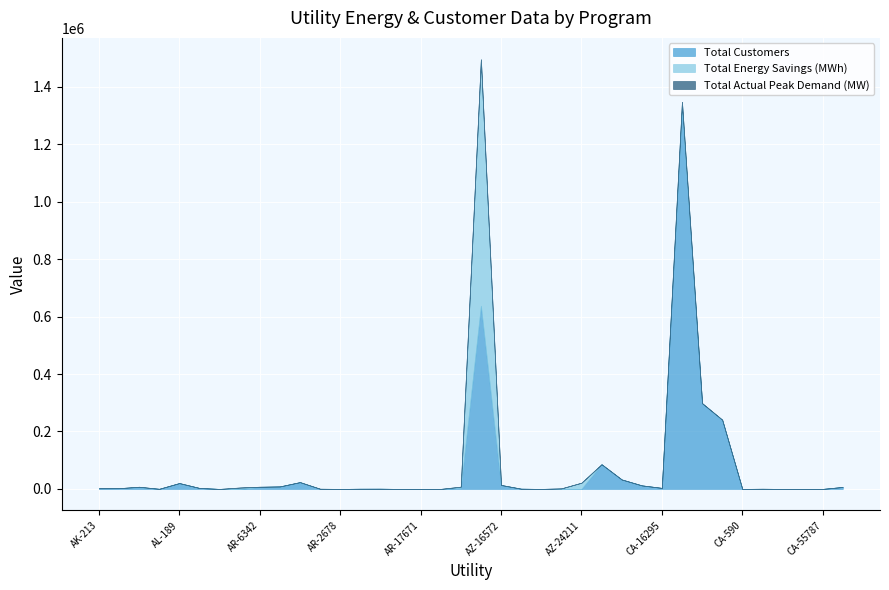

Reading left to right, list all the values displayed in this chart.

Total Customers: AK-213=2400	AL-4430=2631	AL-195=6332	AL-3222=405	AL-189=20374	AL-20841=3381	AL-18203=1	AL-18642=150	AR-6342=6803	AR-13676=8697	AR-814=23639	AR-807=8	AR-2678=56	AR-4509=659	AR-12681=758	AR-14063=10	AR-17671=4	AR-17698=18	AR-20963=3700	AZ-803=637338	AZ-16572=13488	AZ-18280=789	AZ-19189=22	AZ-19728=31	AZ-24211=232	CA-16534=85884	CA-7294=33000	CA-12745=12408	CA-16295=3594	CA-14328=1323922	CA-17609=298200	CA-16609=240273	CA-590=14	CA-11208=21	CA-17612=1	CA-19798=1	CA-55787=43	CO-19499=6902
Total Energy Savings (MWh): AK-213=27	AL-4430=0	AL-195=1197	AL-3222=2	AL-189=0	AL-20841=0	AL-18203=3	AL-18642=4503	AR-6342=853	AR-13676=0	AR-814=68	AR-807=653	AR-2678=0	AR-4509=0	AR-12681=0	AR-14063=0	AR-17671=36	AR-17698=94	AR-20963=4150	AZ-803=857599	AZ-16572=354	AZ-18280=55	AZ-19189=0	AZ-19728=1913	AZ-24211=21431	CA-16534=101	CA-7294=18	CA-12745=0	CA-16295=0	CA-14328=22982	CA-17609=0	CA-16609=825	CA-590=0	CA-11208=646	CA-17612=0	CA-19798=0	CA-55787=41	CO-19499=2
Total Actual Peak Demand (MW): AK-213=22	AL-4430=0	AL-195=68	AL-3222=4	AL-189=17	AL-20841=4	AL-18203=0	AL-18642=393	AR-6342=14	AR-13676=4	AR-814=39	AR-807=151	AR-2678=0	AR-4509=7	AR-12681=2	AR-14063=0	AR-17671=24	AR-17698=3	AR-20963=63	AZ-803=170	AZ-16572=74	AZ-18280=13	AZ-19189=2	AZ-19728=5	AZ-24211=42	CA-16534=12	CA-7294=3	CA-12745=0	CA-16295=0	CA-14328=78	CA-17609=889	CA-16609=36	CA-590=0	CA-11208=74	CA-17612=0	CA-19798=0	CA-55787=0	CO-19499=11